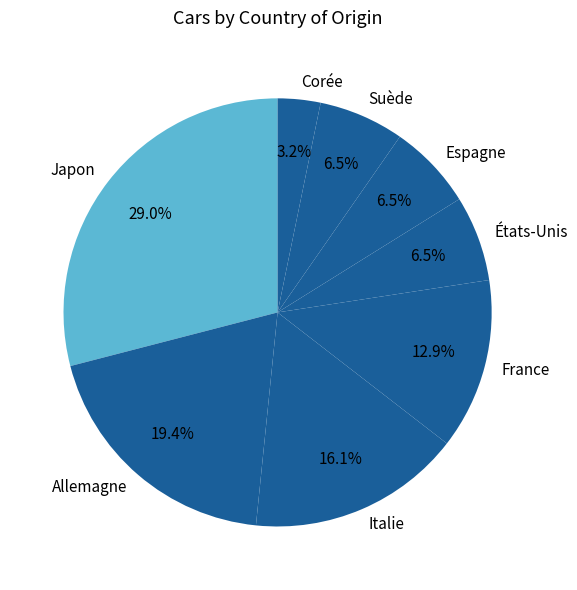

Is it true that Japon is 29% of the pie?

True